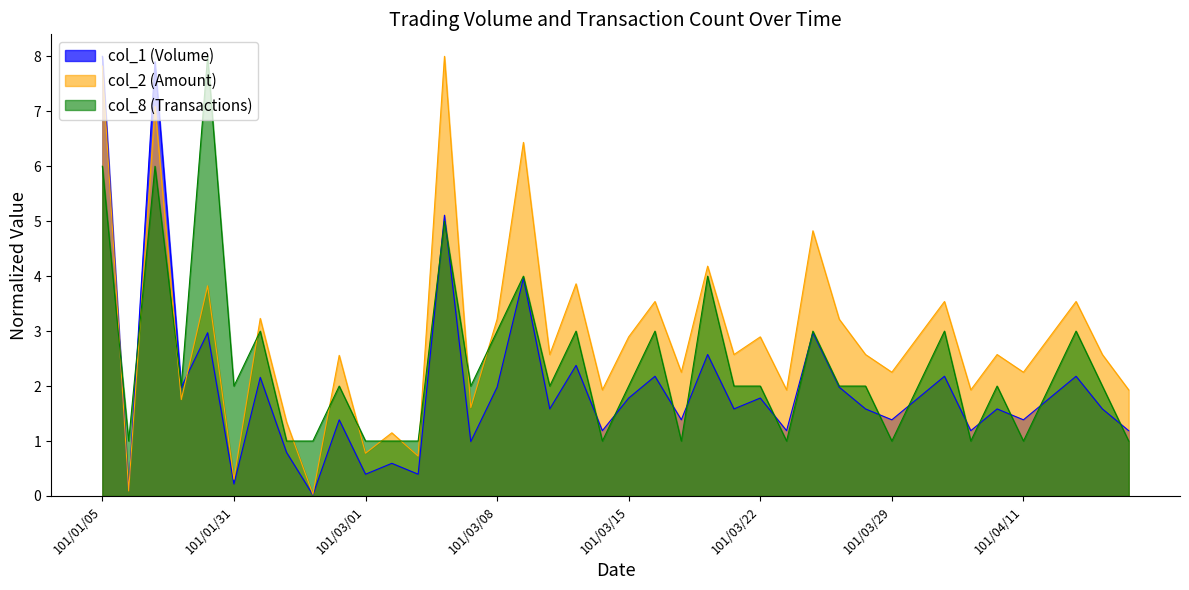

Which series has the largest total across all categories?

col_2 (Amount)